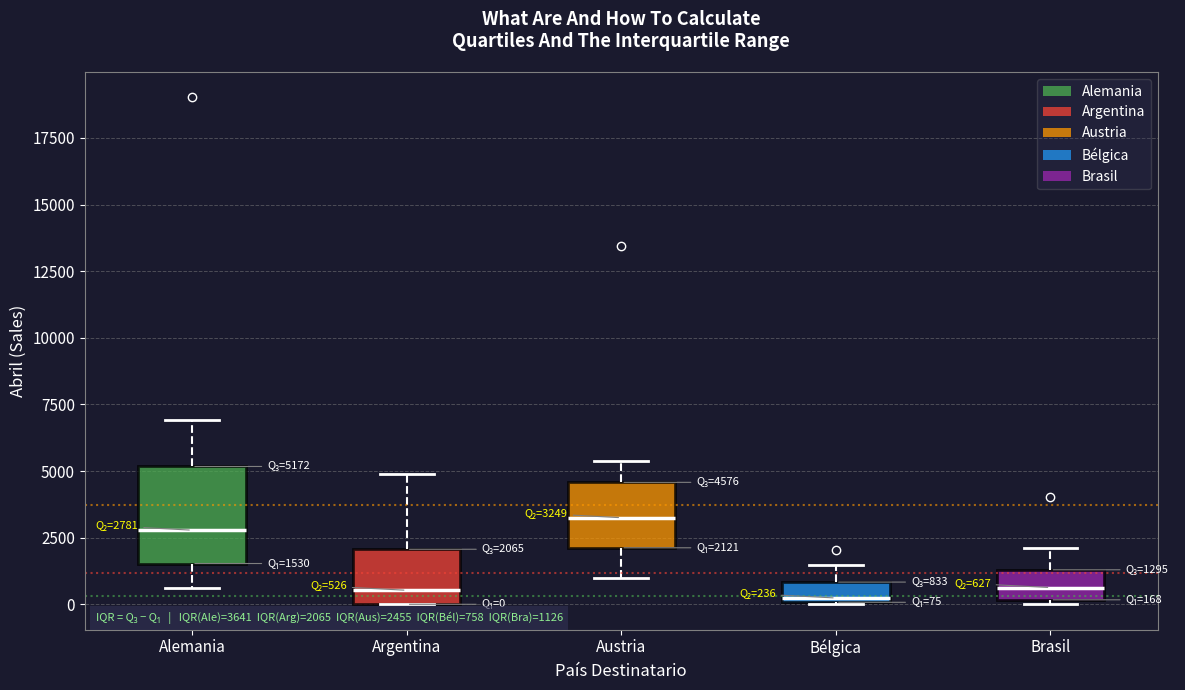

Comparing the boxes themselves (not the whiskers), which one is the tallest?

Alemania